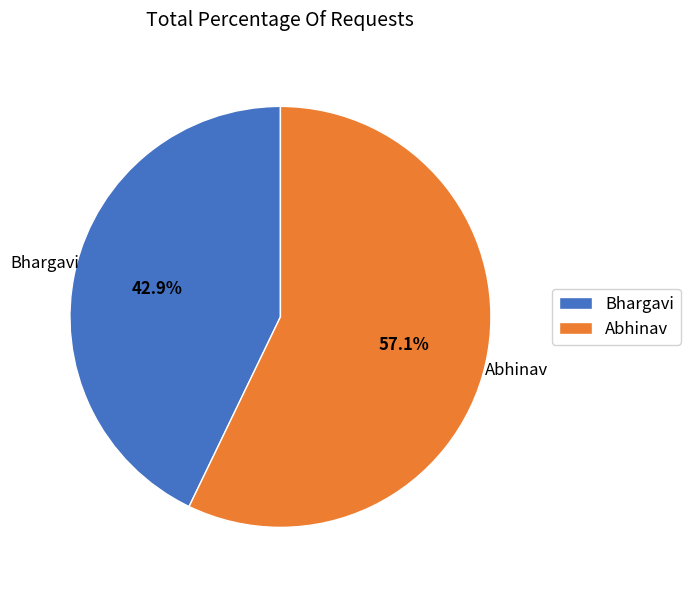

To the nearest percent, what is the difference between the largest and smallest slice percentages?

14%